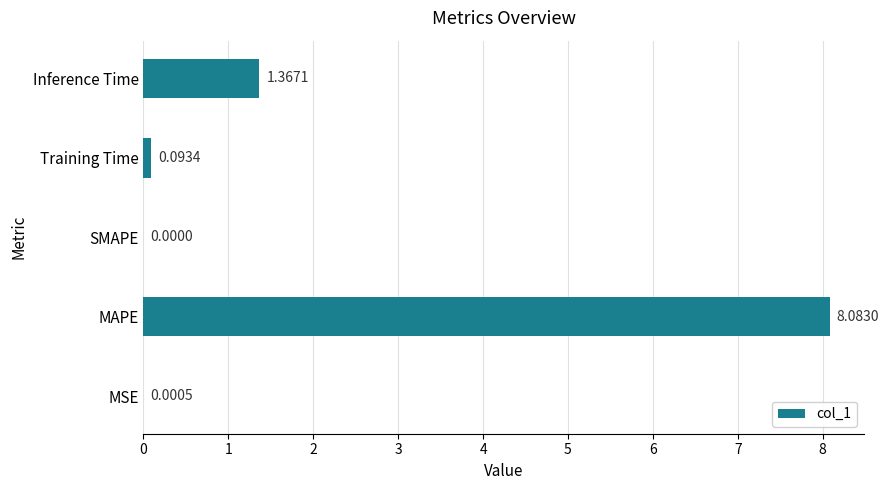

Between MAPE and SMAPE, which is larger?

MAPE